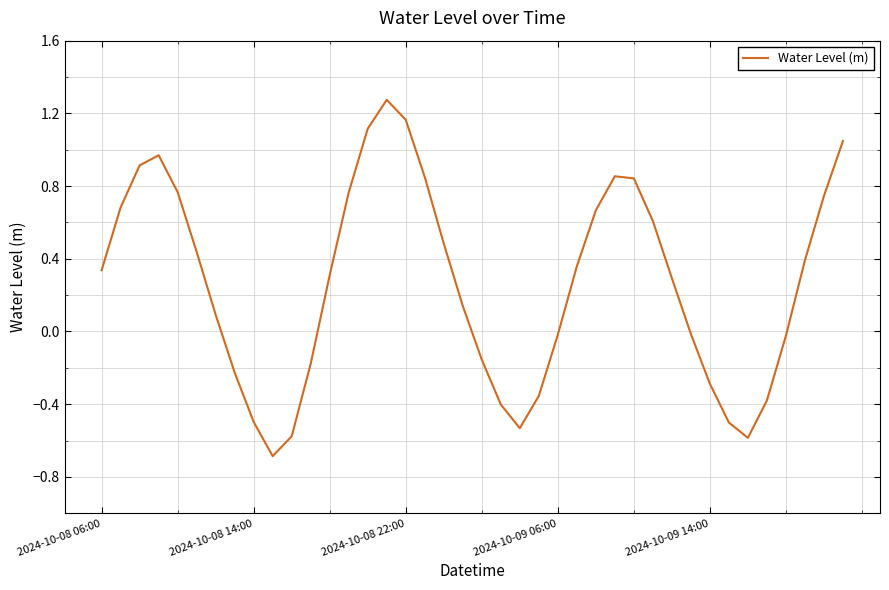

What is the difference between the maximum and minimum values?

2.0